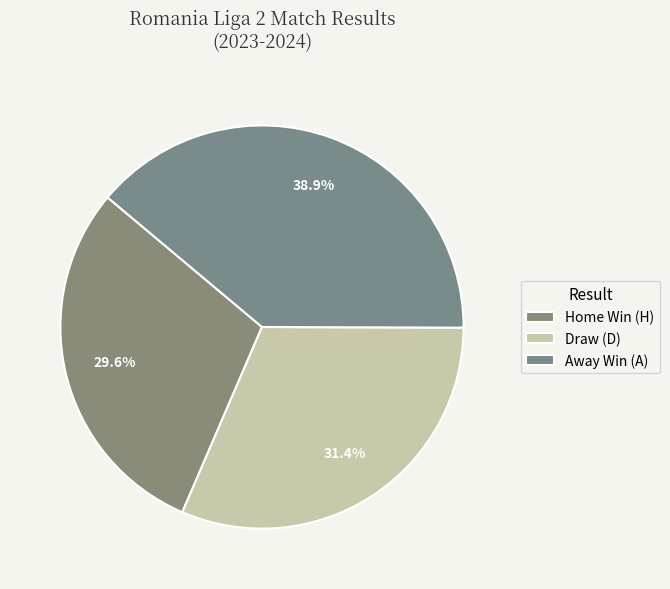

What is the largest slice in the pie chart?

Away Win (A)